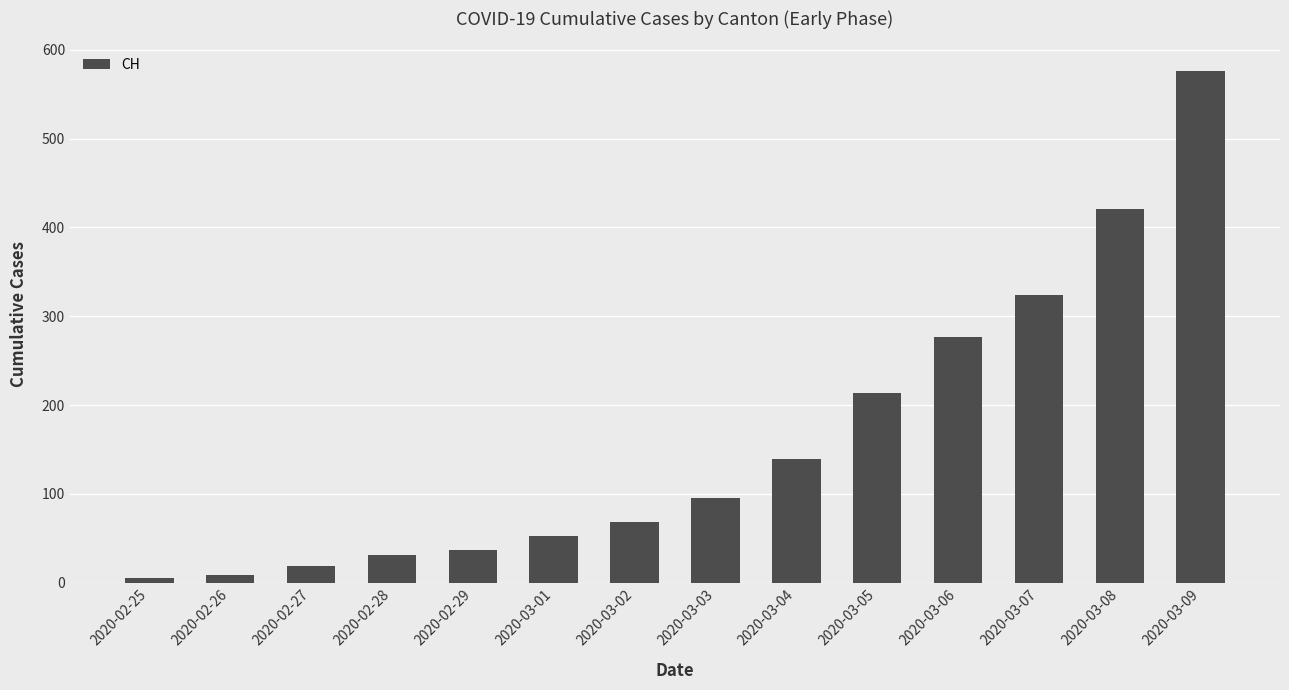

What is the value of the 8th bar from the left?

95